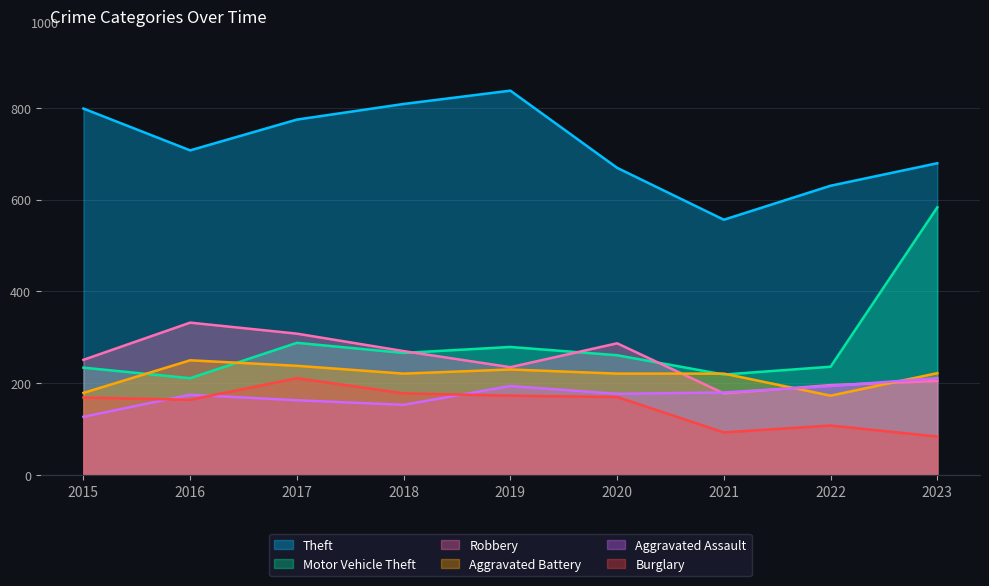

How many data points does each series have?

9